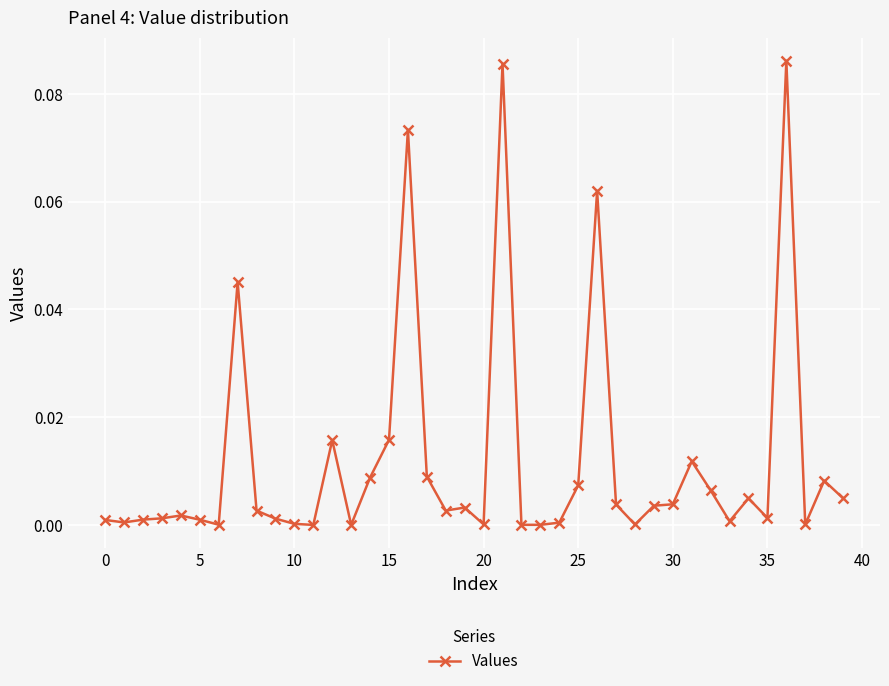

Count the number of data series in this chart.

1